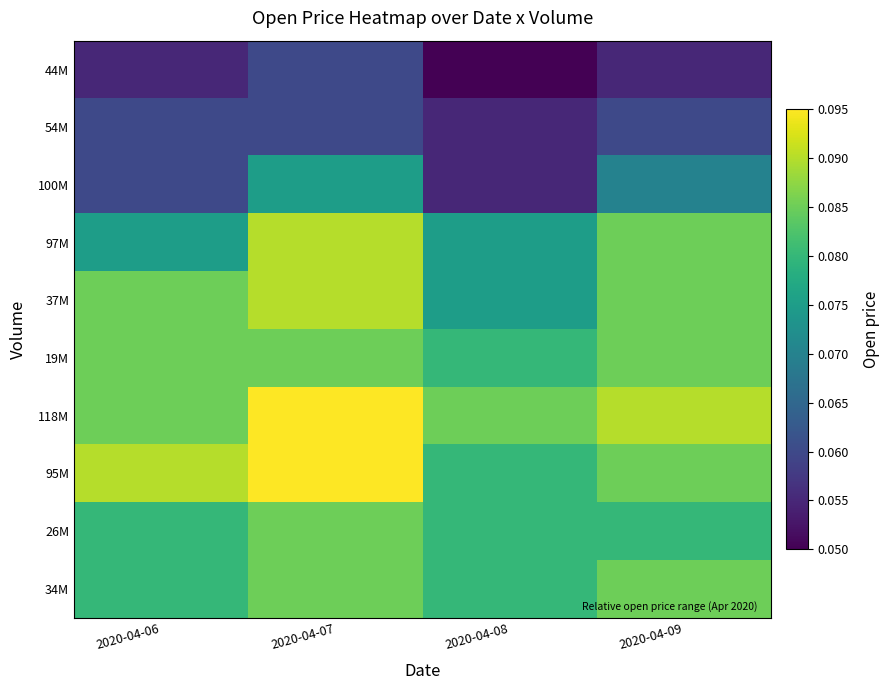

Between 2020-04-06 and 2020-04-08, which is larger?

2020-04-06